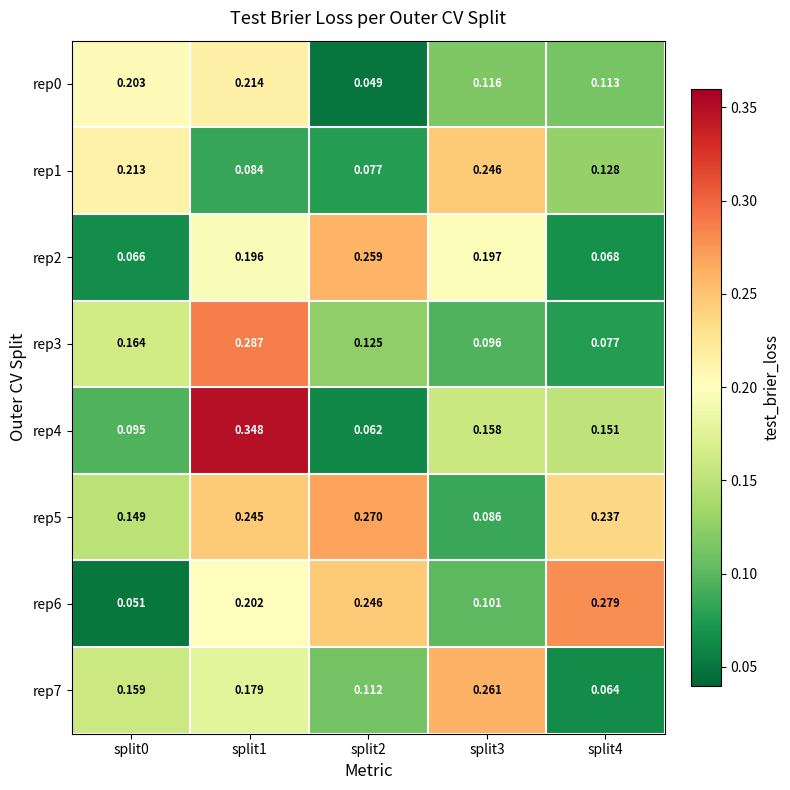

Is the value of rep5 at split2 greater than the value of rep6 at split3?

Yes